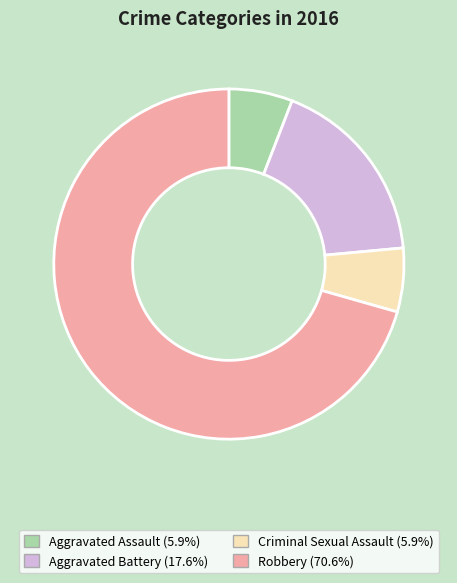

Which has a higher value, Aggravated Assault or Aggravated Battery?

Aggravated Battery